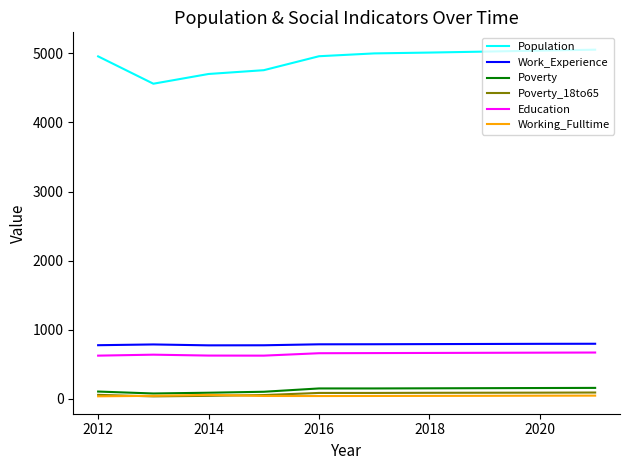

Does the chart have visible grid lines?

No